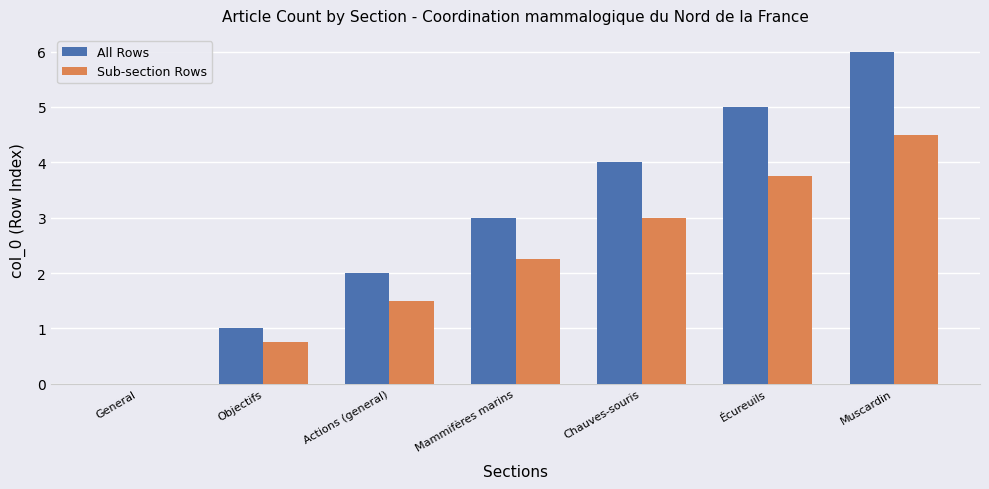

Which series has the largest range (max minus min)?

All Rows